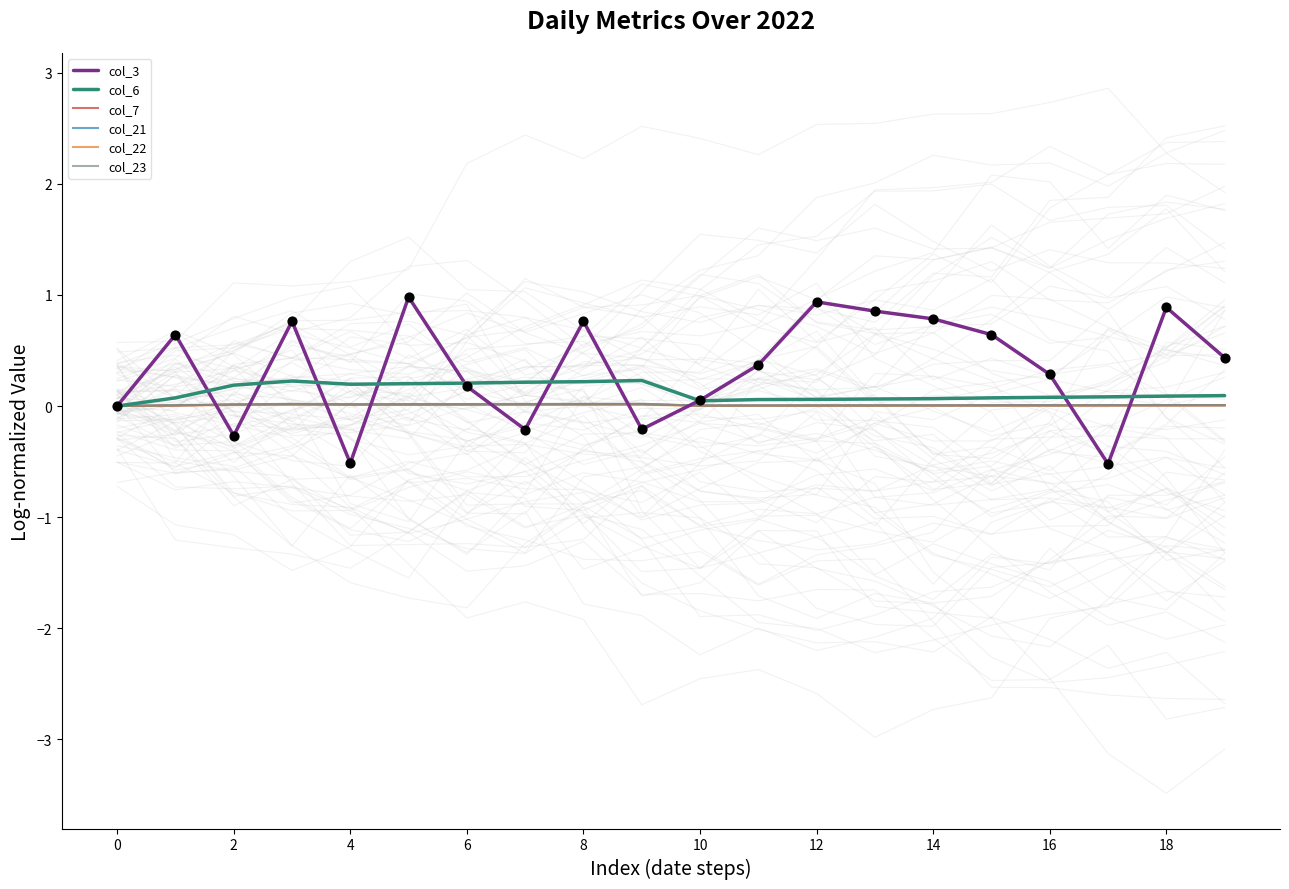

What are all the series names shown in the legend?

col_3, col_6, col_7, col_21, col_22, col_23